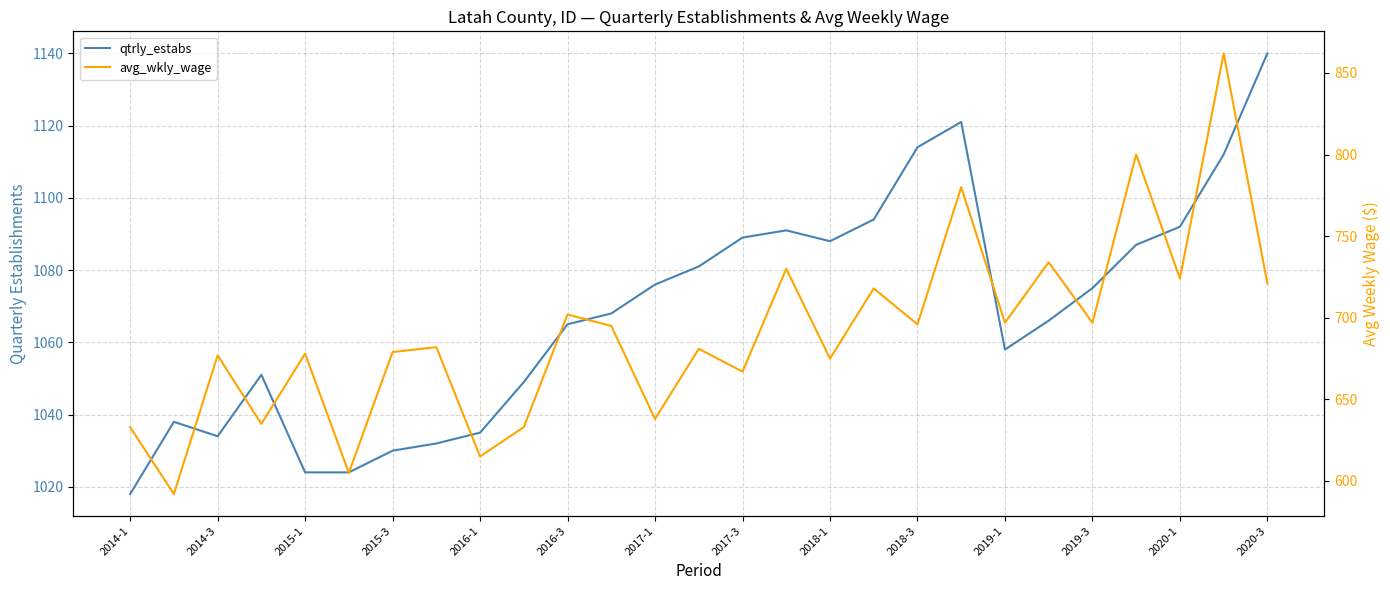

True or false: qtrly_estabs has more than 0 interior local peaks.

True